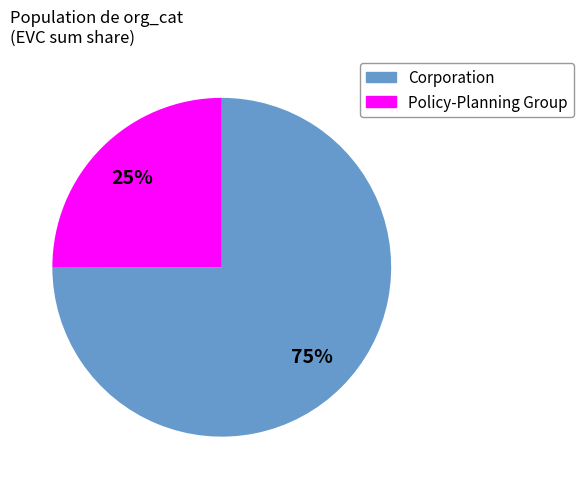

How many segments does this pie chart have?

2